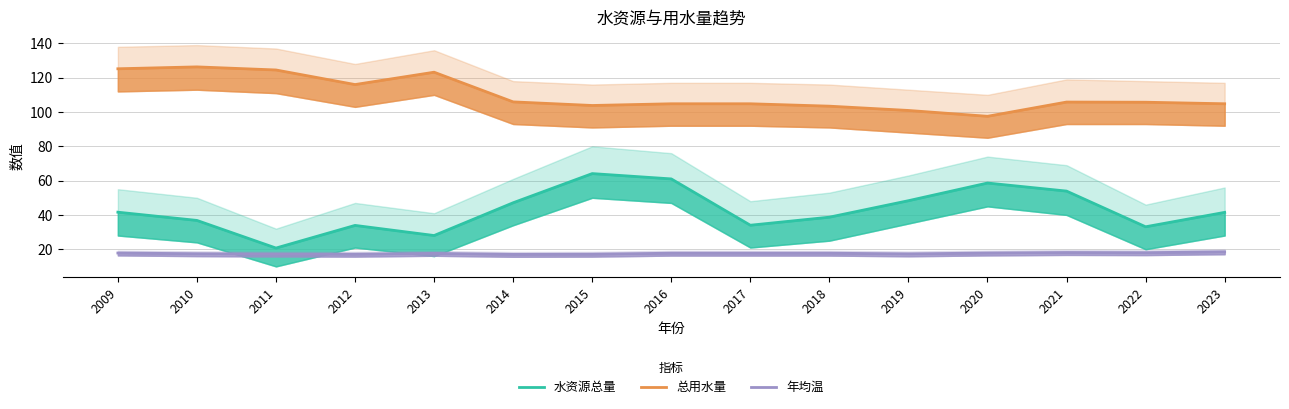

Which category has the lowest value in the 总用水量 series?

2020